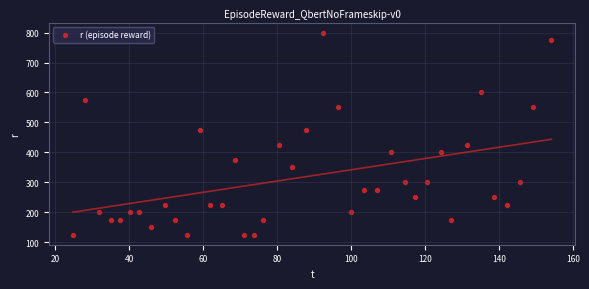

What is the range of Y values (max minus min)?

675